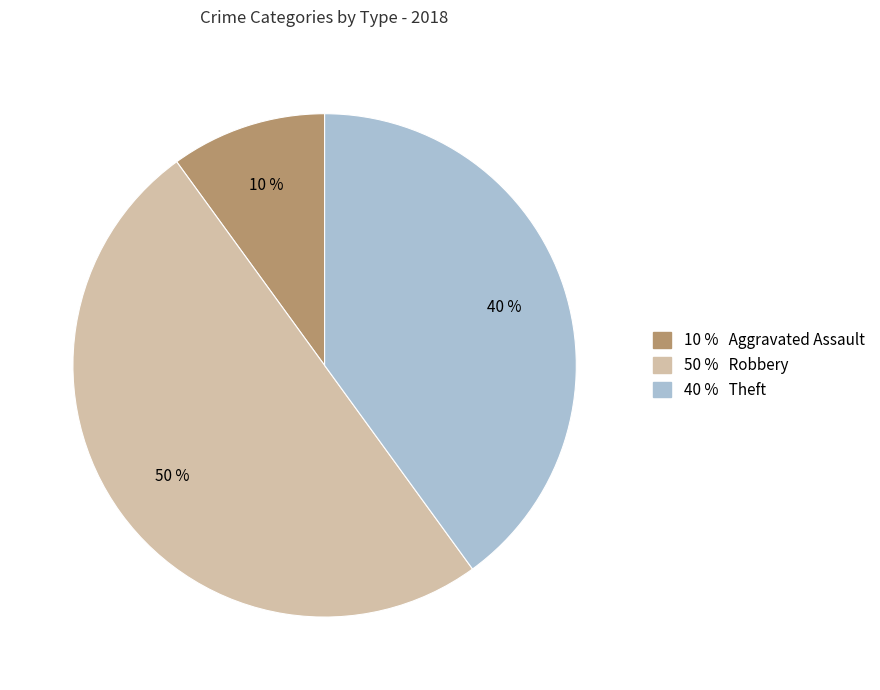

To the nearest percent, what is the average slice percentage?

33%